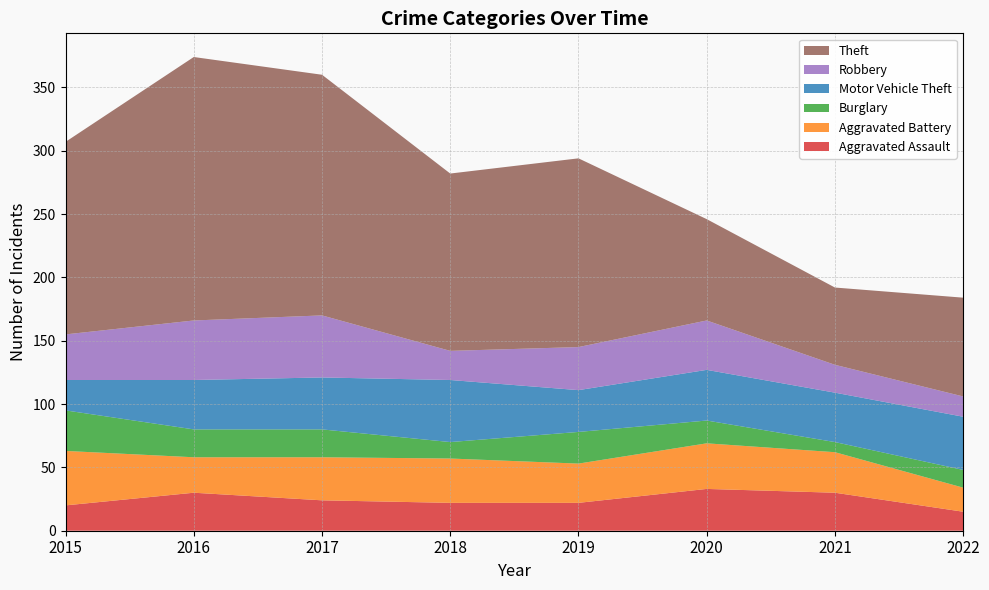

Reading left to right, transcribe all the data shown in this chart.

Aggravated Assault: 2015=20	2016=30	2017=24	2018=22	2019=22	2020=33	2021=30	2022=15
Aggravated Battery: 2015=43	2016=28	2017=34	2018=35	2019=31	2020=36	2021=32	2022=19
Burglary: 2015=32	2016=22	2017=22	2018=13	2019=25	2020=18	2021=8	2022=14
Motor Vehicle Theft: 2015=24	2016=39	2017=41	2018=49	2019=33	2020=40	2021=39	2022=42
Robbery: 2015=36	2016=47	2017=49	2018=23	2019=34	2020=39	2021=22	2022=16
Theft: 2015=152	2016=208	2017=190	2018=140	2019=149	2020=80	2021=61	2022=78